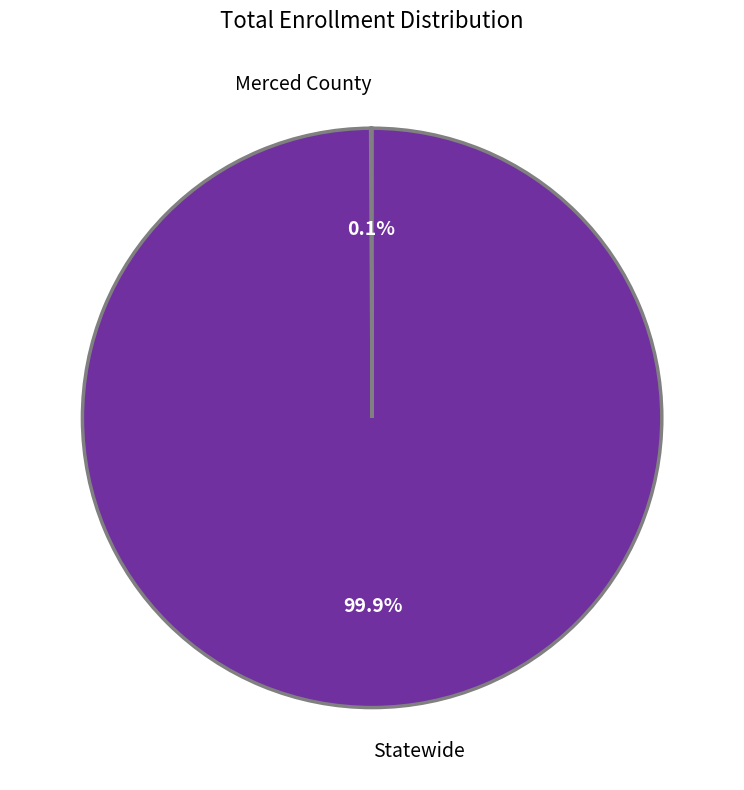

Which slice represents more than half of the pie?

Statewide